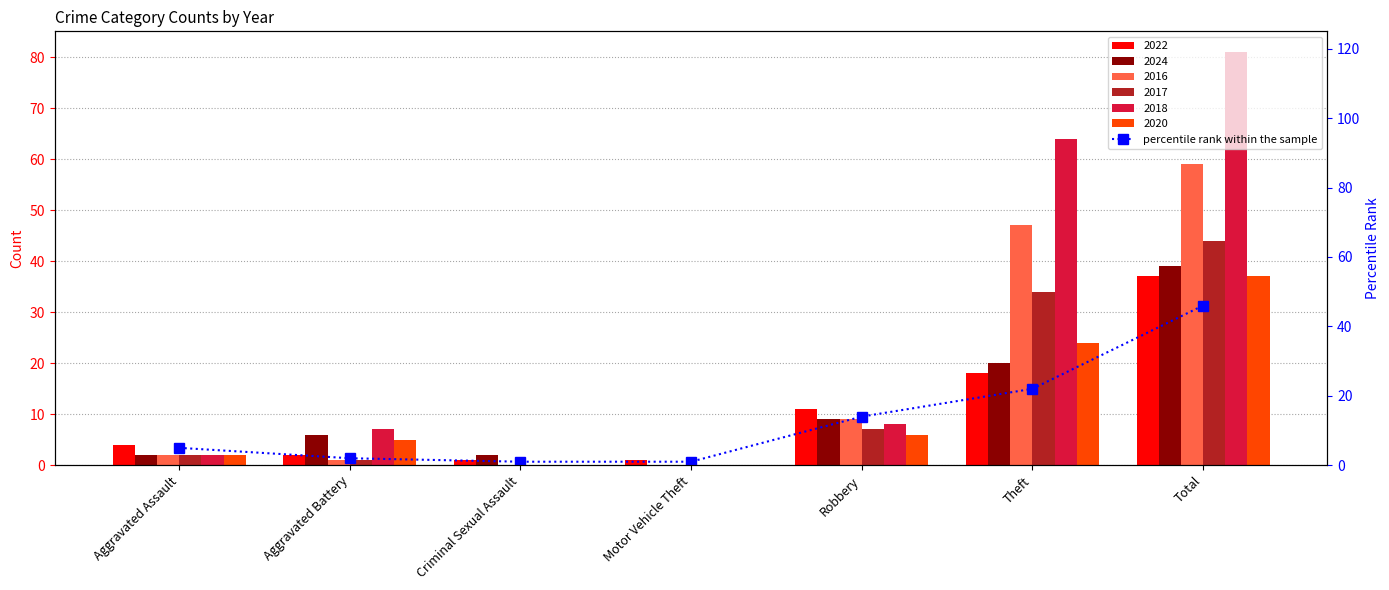

What is the label of the 5th bar from the left?

Robbery